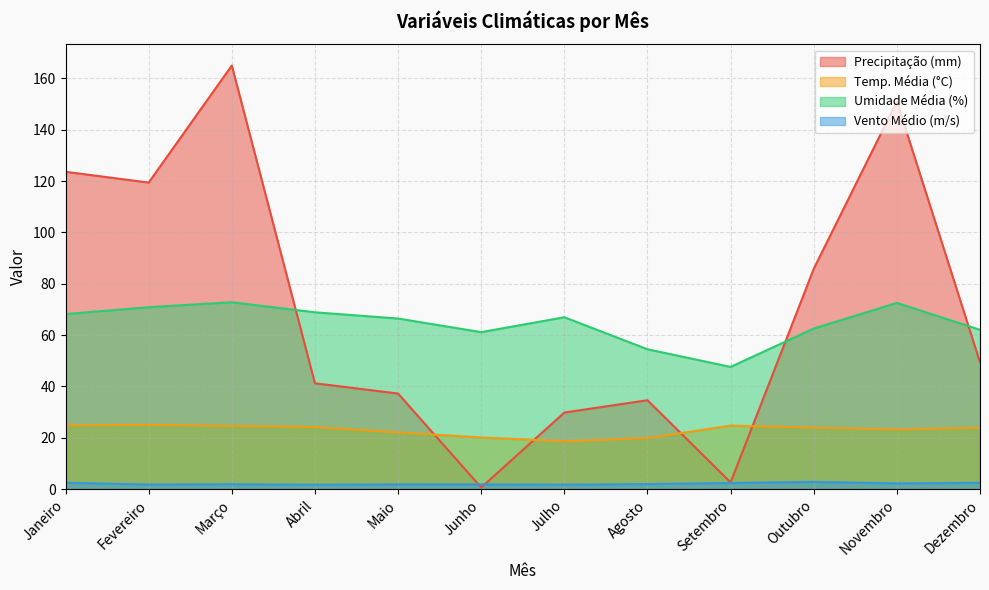

At which category does the chart reach its peak across all series?

Março